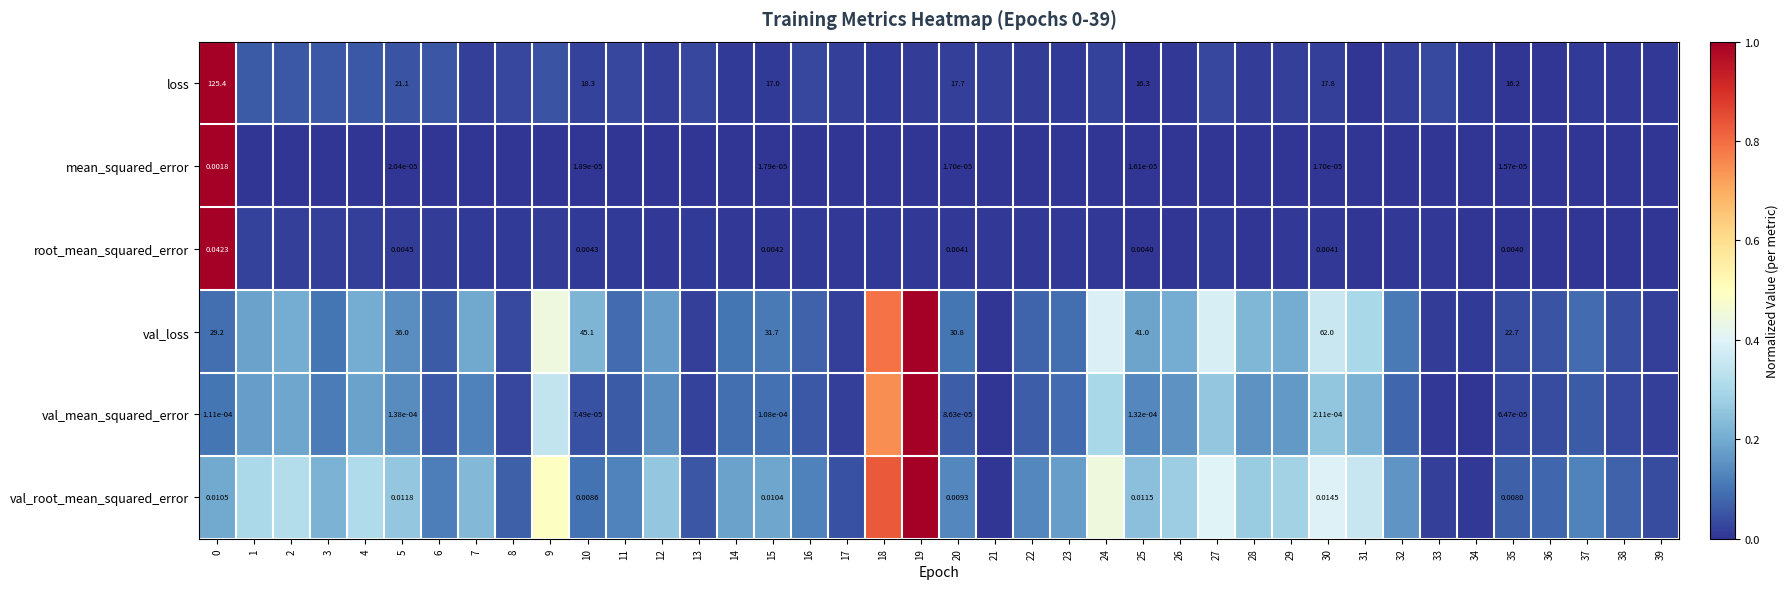

Count the number of data series in this chart.

6